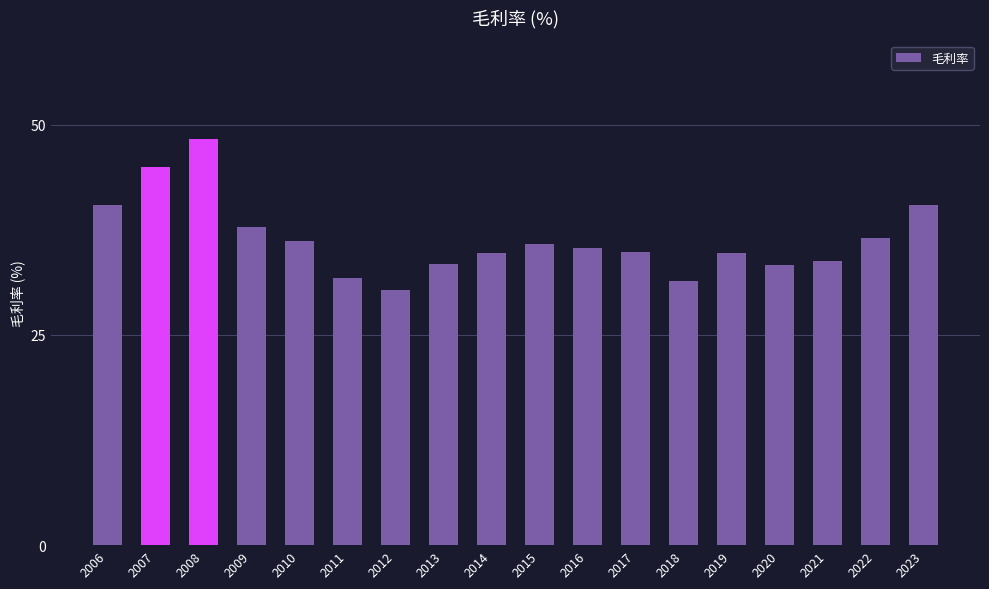

What is the value of the 15th bar from the left?

33.3